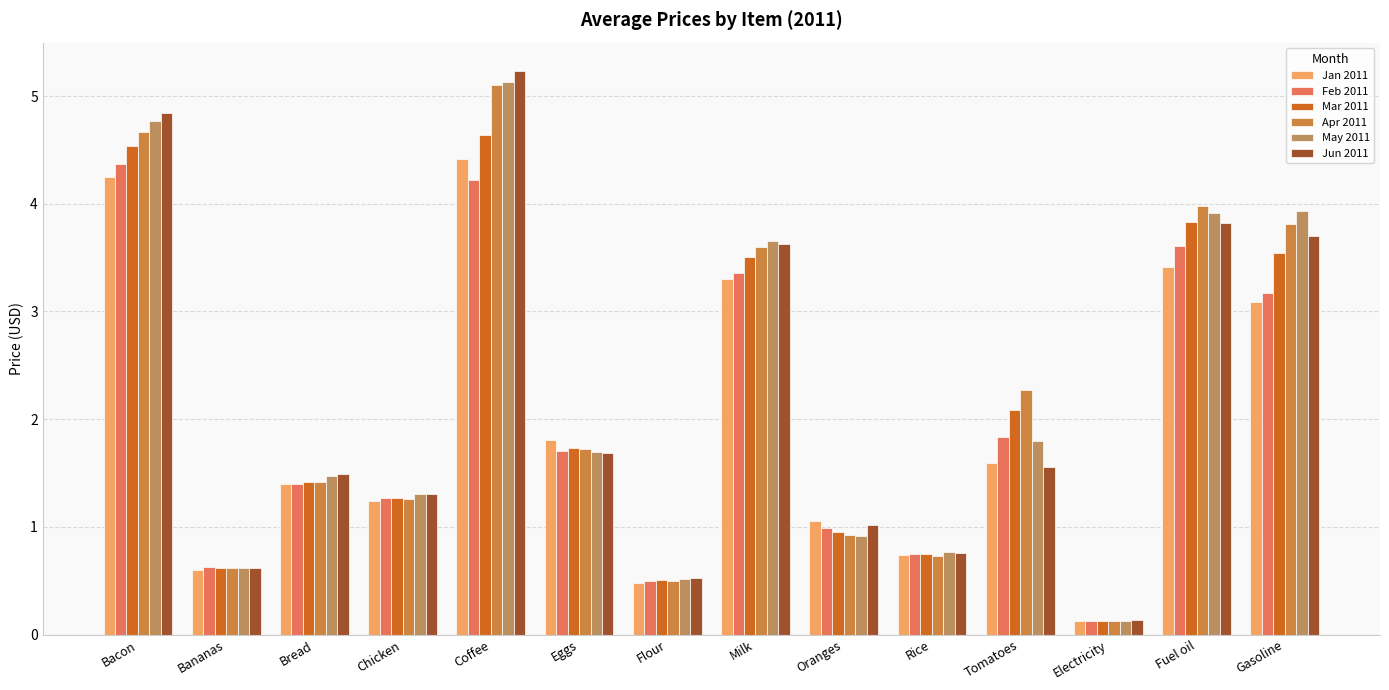

The value of Jun 2011 at Bread is 1.5. True or false?

True